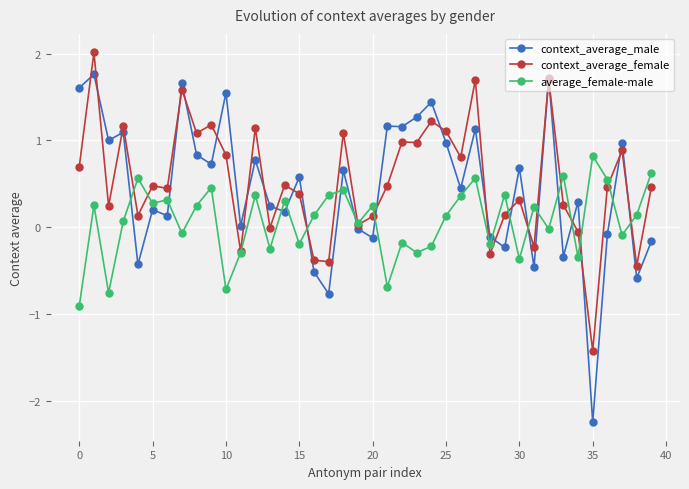

How many lines are shown in the chart?

3